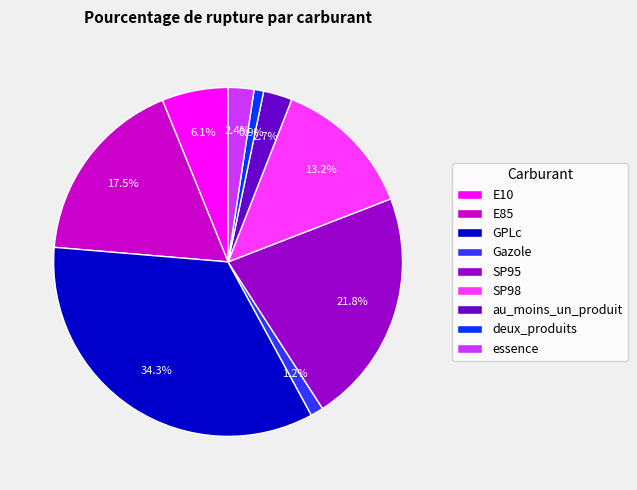

Approximately how many times larger is the value at deux_produits compared to SP98?

0.1